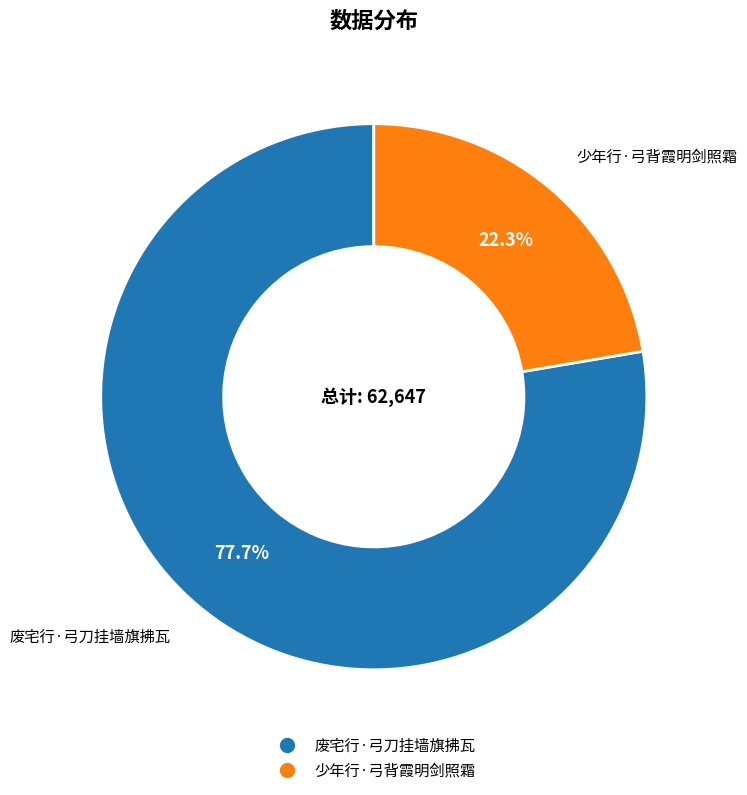

Rank the categories by value from highest to lowest.

废宅行·弓刀挂墙旗拂瓦, 少年行·弓背霞明剑照霜